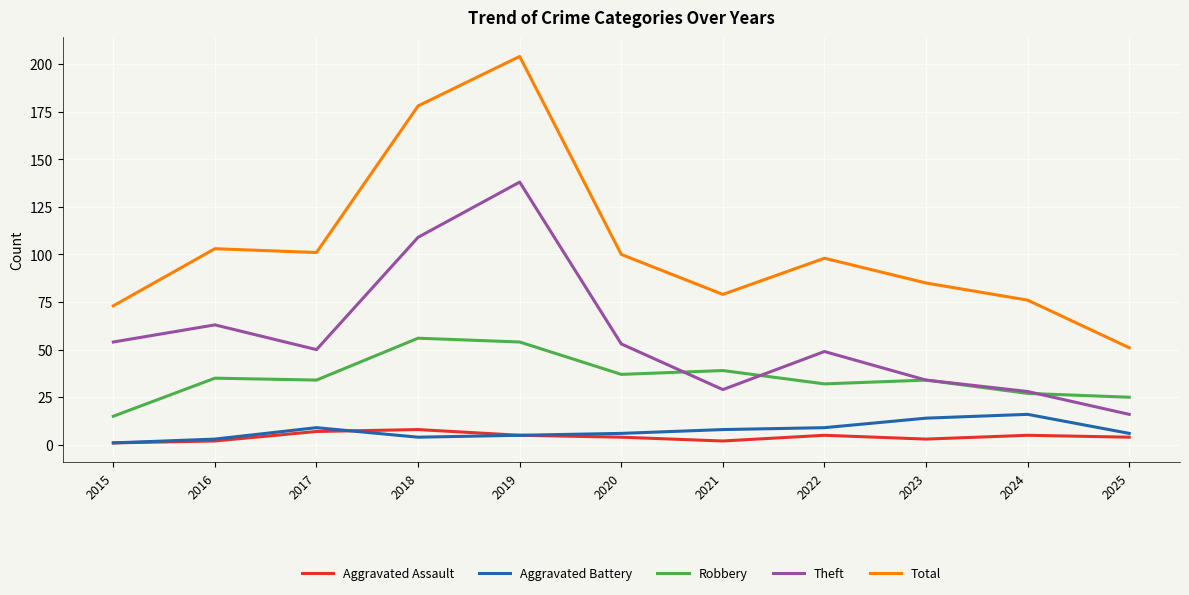

The value of Theft at 2021 is 29. True or false?

True